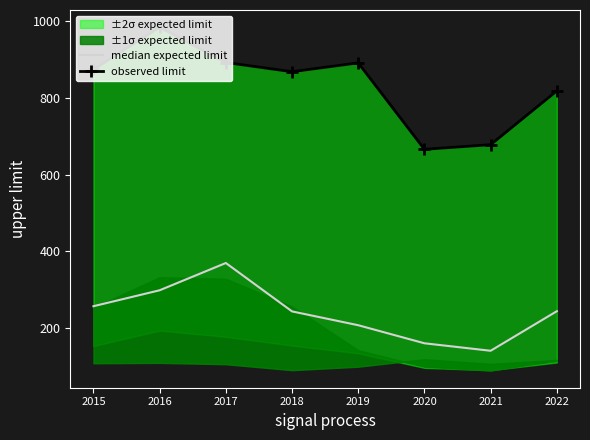

Which category has the highest value across all series?

2016